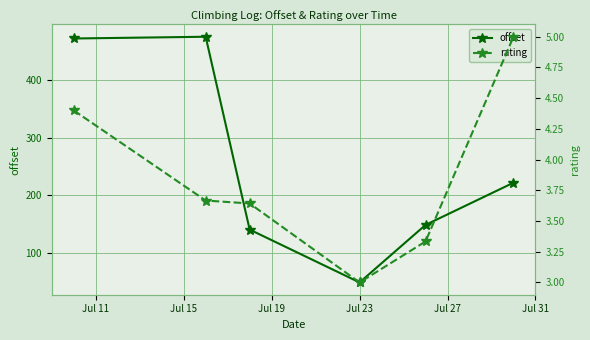

In offset, how many points are lower than both neighbors (excluding endpoints)?

1